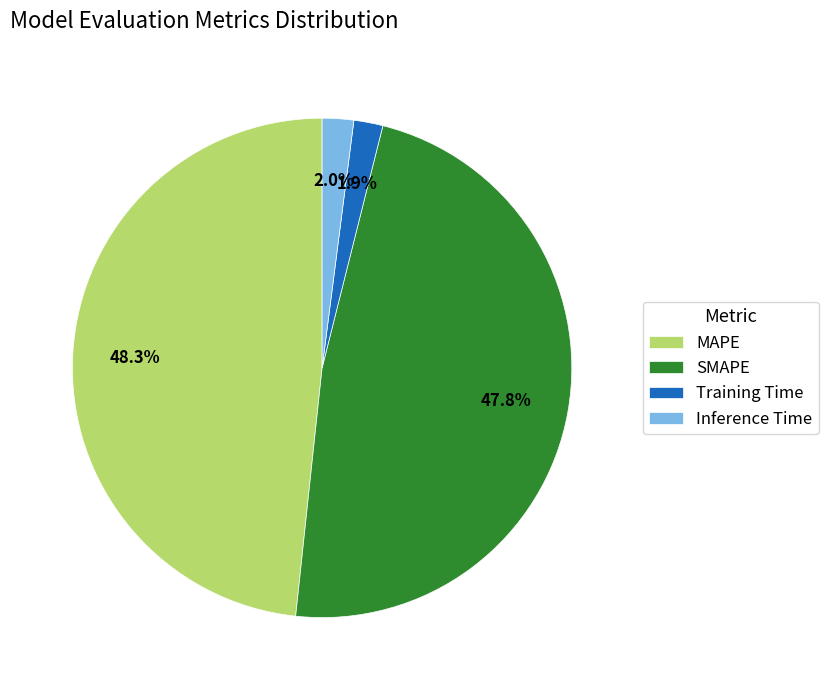

Between MAPE and SMAPE, which is larger?

MAPE